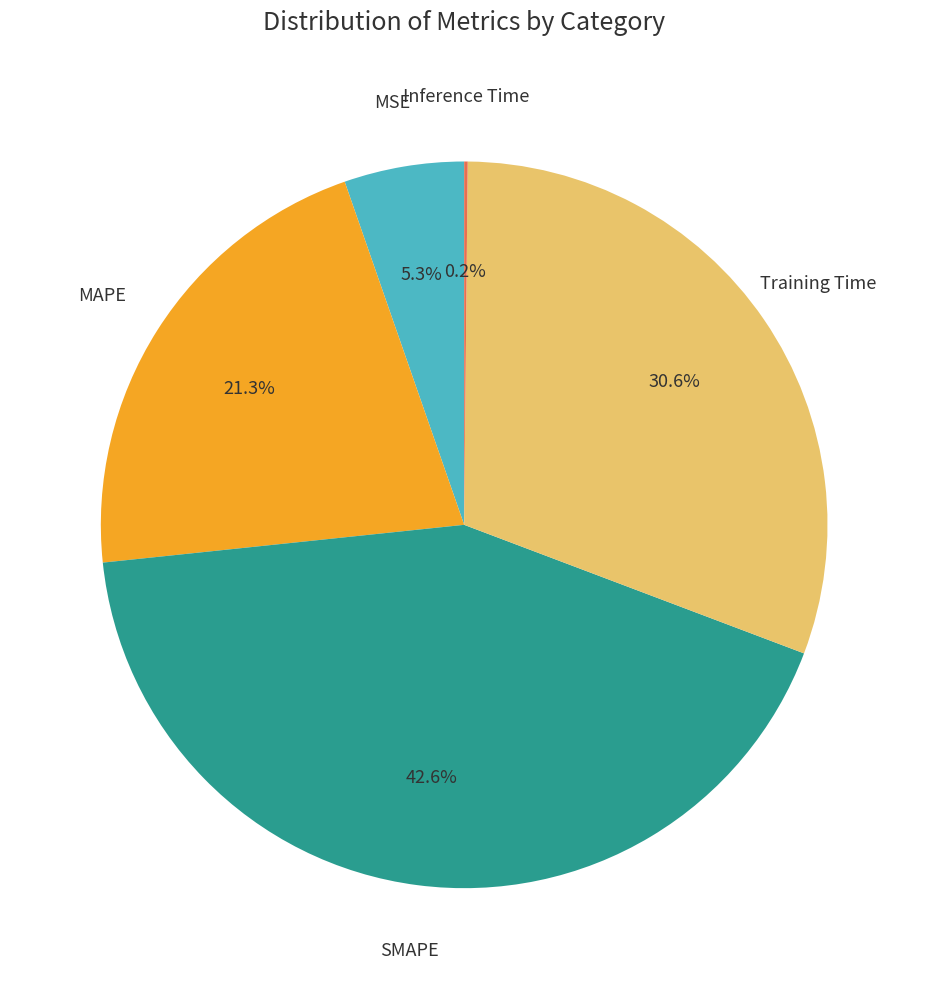

Is there any slice that represents more than half of the pie?

No